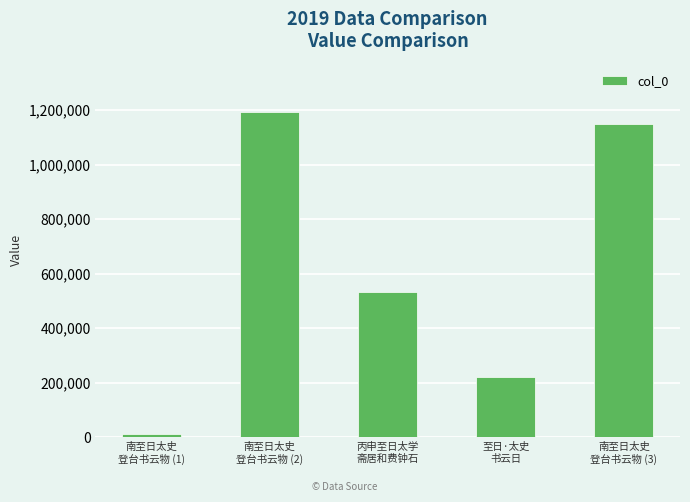

What is the sum of the values at 南至日太史
登台书云物 (2) and 至日·太史
书云日?

1414266